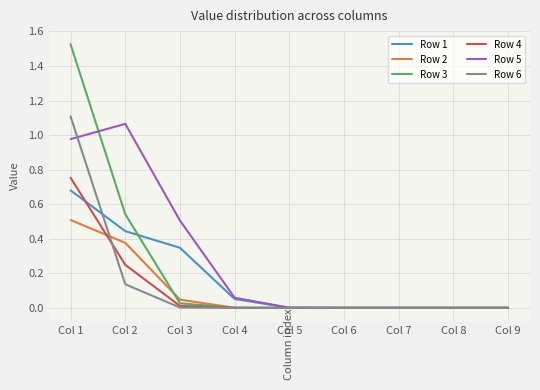

Which series has the widest spread of values?

Row 3